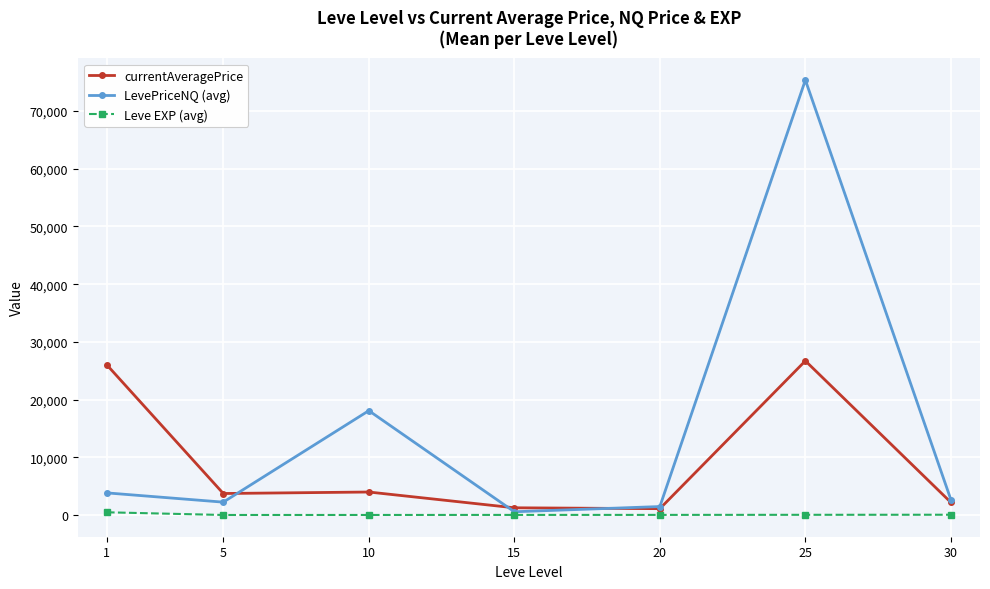

Is the value of Leve EXP (avg) at 30 greater than the value of currentAveragePrice at 10?

No